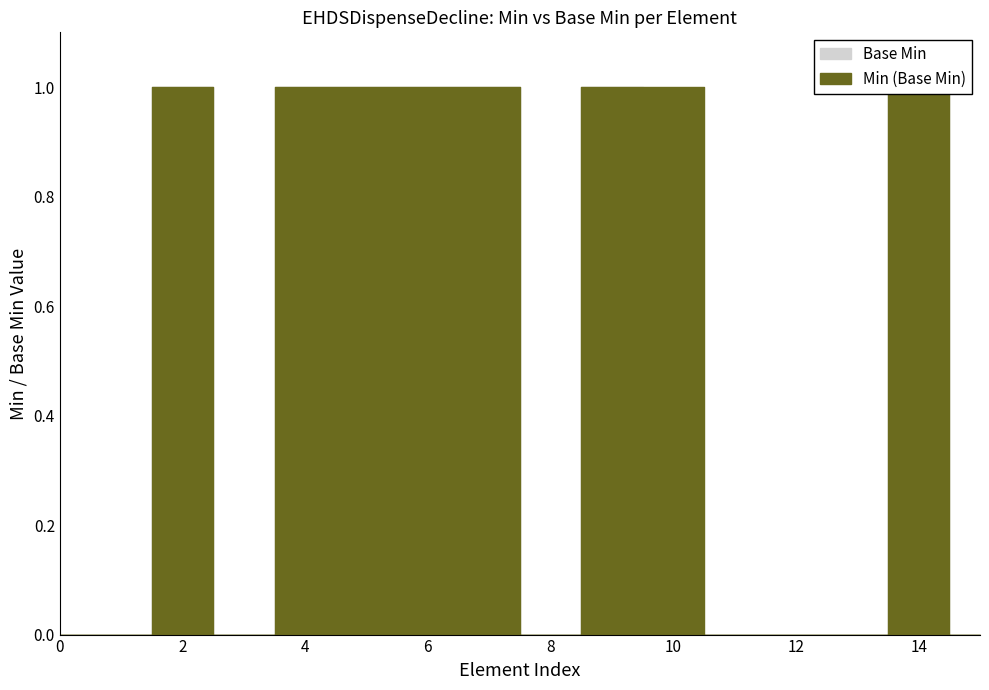

Is it true that Base Min equals 0 at 0?

True